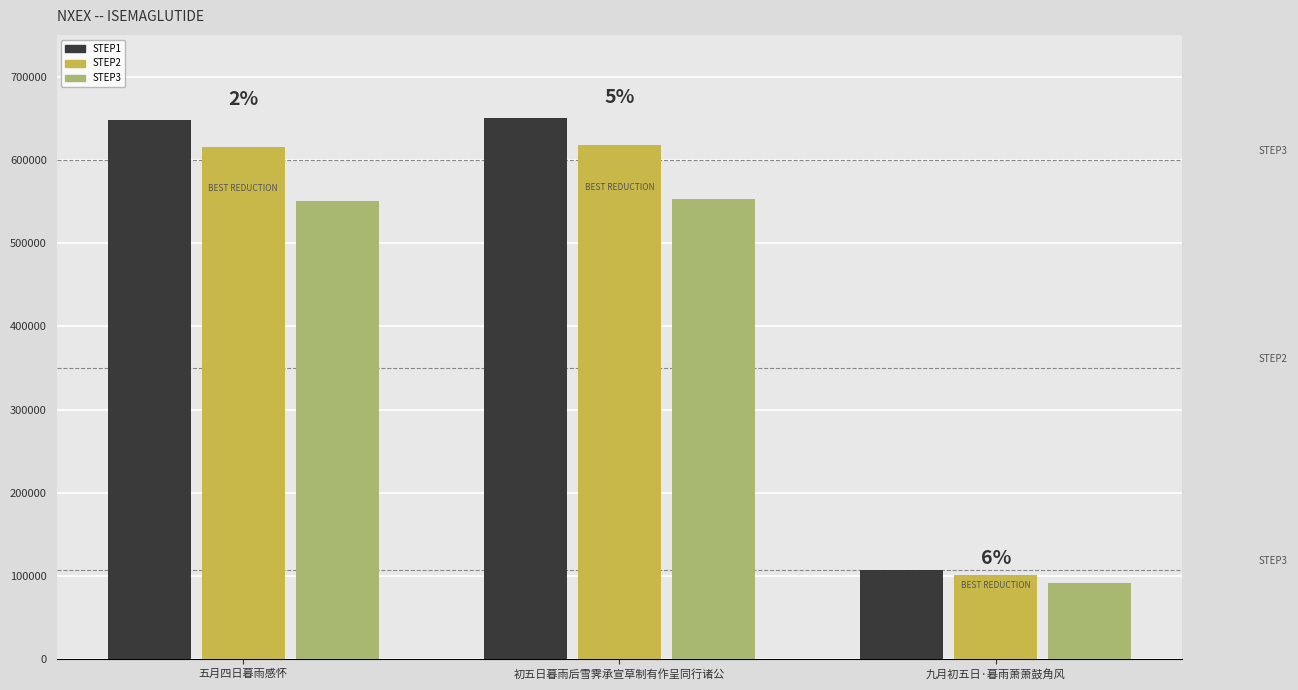

How many bars are there in each group?

3